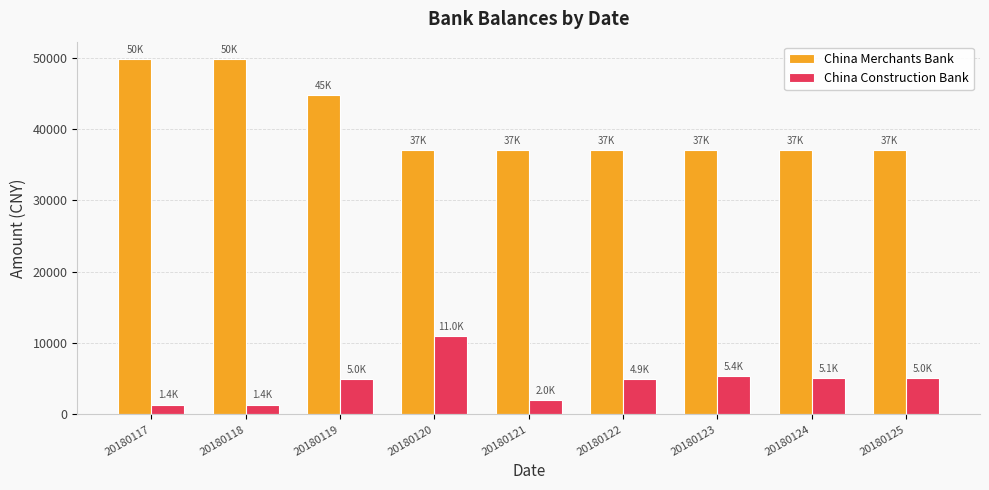

What is the maximum value for China Construction Bank?

10958.7